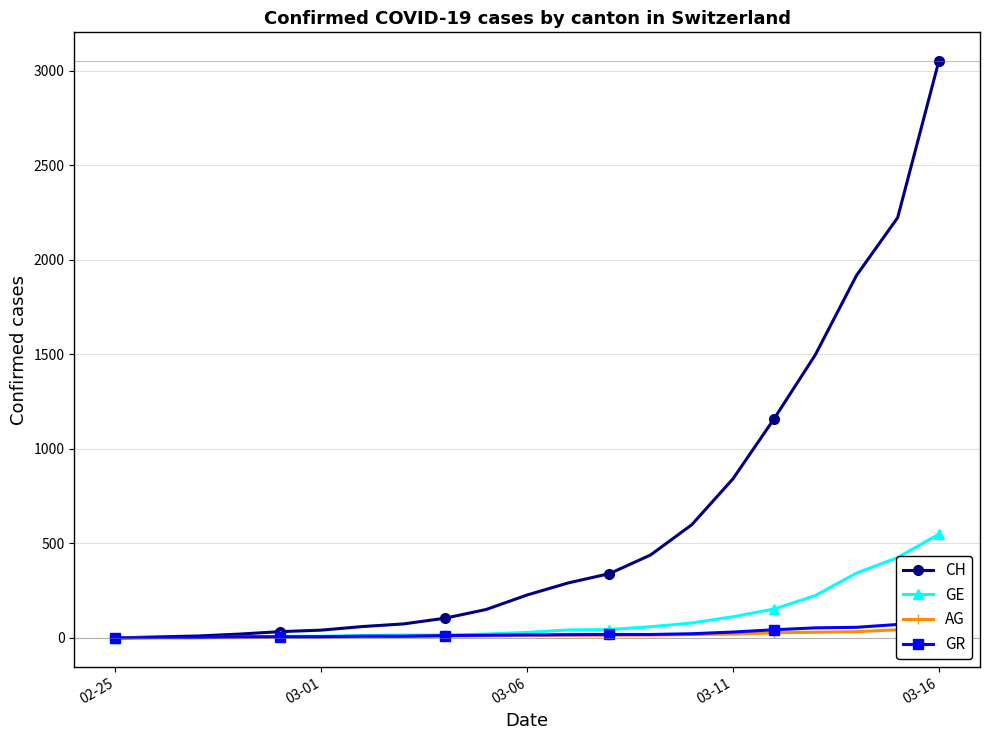

Rank the series by their maximum value, from highest to lowest.

CH, GE, GR, AG